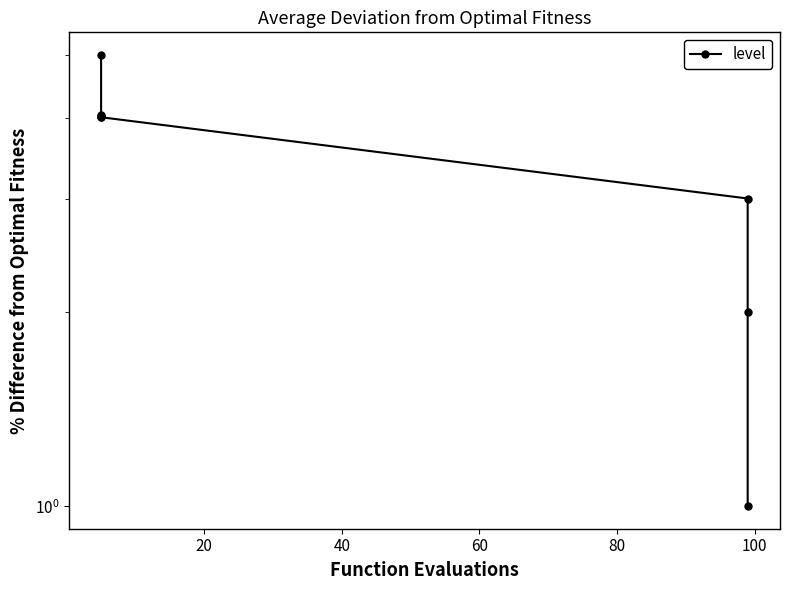

Does the chart have visible grid lines?

No